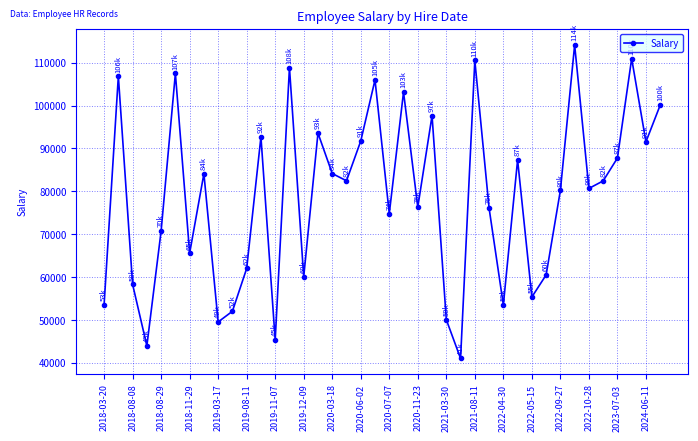

How many data points are less than 82440?

20